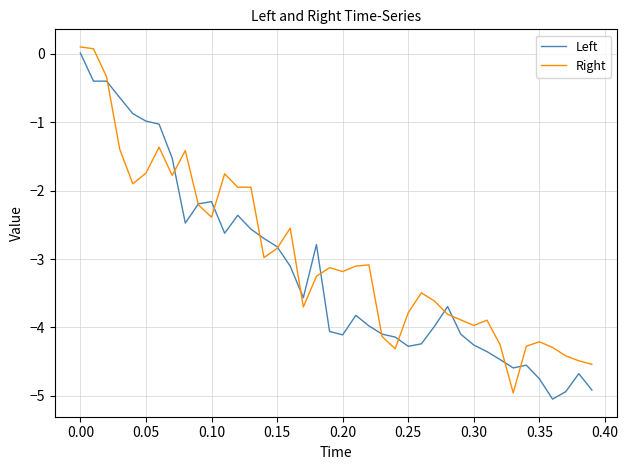

How many intersections are there between Right and Left?

14